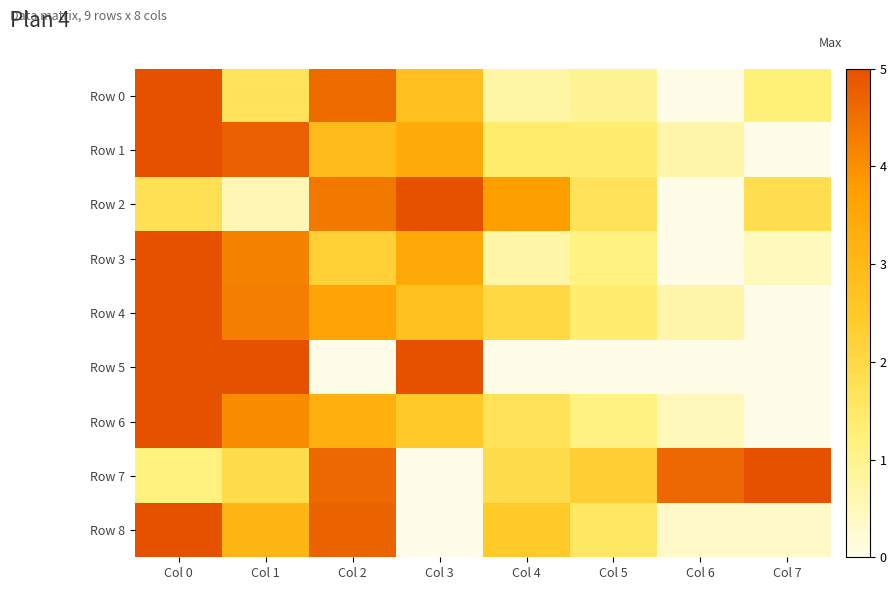

What is the spread (max minus min) of values at Col 3?

5.0